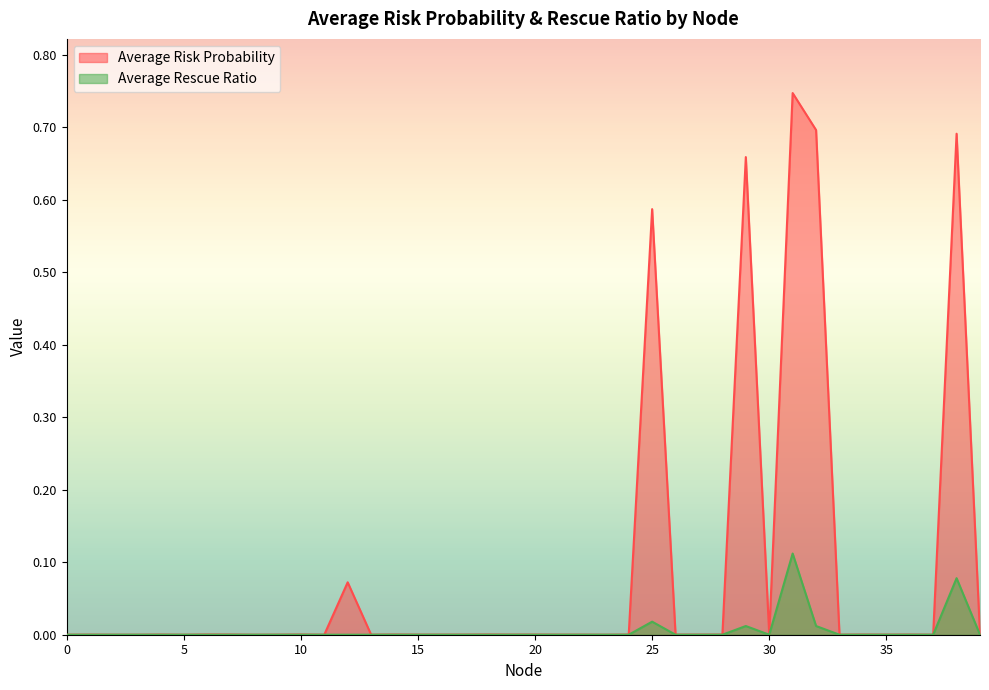

Reading left to right, what are all the values shown in this chart?

Average Risk Probability: 0.0	0.0	0.0	0.0	0.0	0.0	0.0	0.0	0.0	0.0	0.0	0.0	0.1	0.0	0.0	0.0	0.0	0.0	0.0	0.0	0.0	0.0	0.0	0.0	0.0	0.6	0.0	0.0	0.0	0.7	0.0	0.7	0.7	0.0	0.0	0.0	0.0	0.0	0.7	0.0
Average Rescue Ratio: 0.0	0.0	0.0	0.0	0.0	0.0	0.0	0.0	0.0	0.0	0.0	0.0	0.0	0.0	0.0	0.0	0.0	0.0	0.0	0.0	0.0	0.0	0.0	0.0	0.0	0.0	0.0	0.0	0.0	0.0	0.0	0.1	0.0	0.0	0.0	0.0	0.0	0.0	0.1	0.0